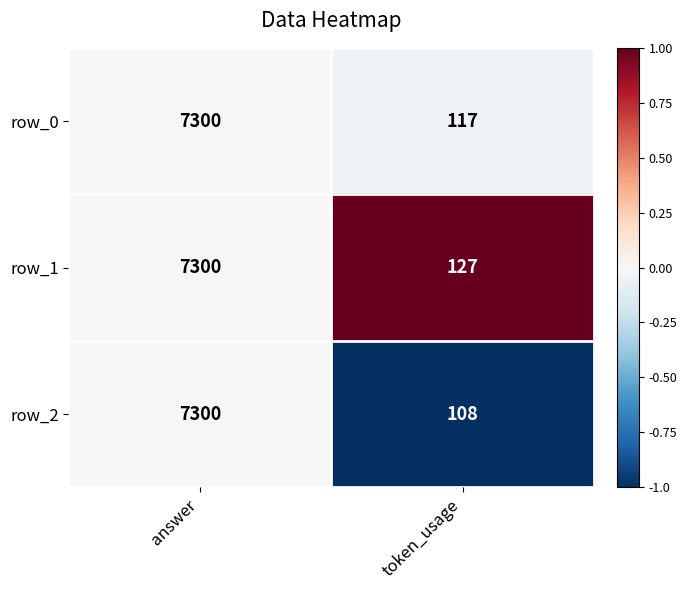

How many data points in row_0 are less than 7300?

1